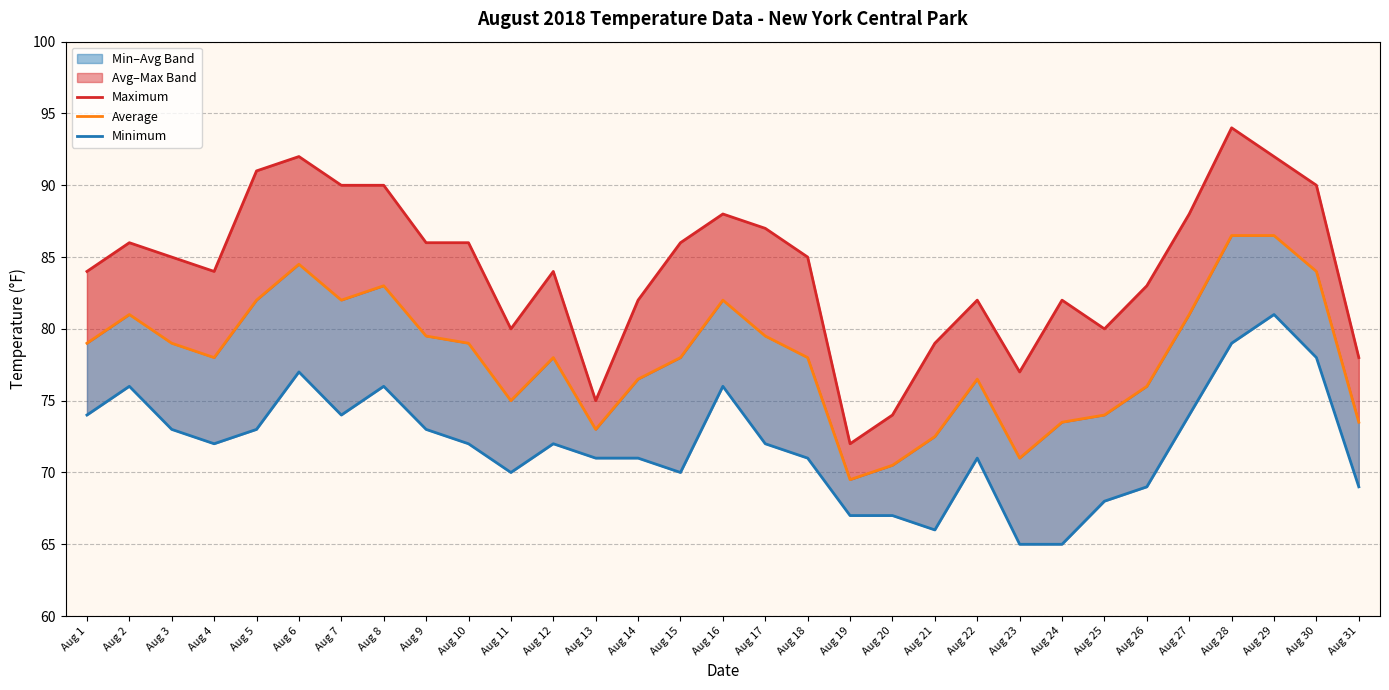

Reading right to left, what are all the values shown in this chart?

Maximum: Aug 31=78.0	Aug 30=90.0	Aug 29=92.0	Aug 28=94.0	Aug 27=88.0	Aug 26=83.0	Aug 25=80.0	Aug 24=82.0	Aug 23=77.0	Aug 22=82.0	Aug 21=79.0	Aug 20=74.0	Aug 19=72.0	Aug 18=85.0	Aug 17=87.0	Aug 16=88.0	Aug 15=86.0	Aug 14=82.0	Aug 13=75.0	Aug 12=84.0	Aug 11=80.0	Aug 10=86.0	Aug 9=86.0	Aug 8=90.0	Aug 7=90.0	Aug 6=92.0	Aug 5=91.0	Aug 4=84.0	Aug 3=85.0	Aug 2=86.0	Aug 1=84.0
Average: Aug 31=73.5	Aug 30=84.0	Aug 29=86.5	Aug 28=86.5	Aug 27=81.0	Aug 26=76.0	Aug 25=74.0	Aug 24=73.5	Aug 23=71.0	Aug 22=76.5	Aug 21=72.5	Aug 20=70.5	Aug 19=69.5	Aug 18=78.0	Aug 17=79.5	Aug 16=82.0	Aug 15=78.0	Aug 14=76.5	Aug 13=73.0	Aug 12=78.0	Aug 11=75.0	Aug 10=79.0	Aug 9=79.5	Aug 8=83.0	Aug 7=82.0	Aug 6=84.5	Aug 5=82.0	Aug 4=78.0	Aug 3=79.0	Aug 2=81.0	Aug 1=79.0
Minimum: Aug 31=69.0	Aug 30=78.0	Aug 29=81.0	Aug 28=79.0	Aug 27=74.0	Aug 26=69.0	Aug 25=68.0	Aug 24=65.0	Aug 23=65.0	Aug 22=71.0	Aug 21=66.0	Aug 20=67.0	Aug 19=67.0	Aug 18=71.0	Aug 17=72.0	Aug 16=76.0	Aug 15=70.0	Aug 14=71.0	Aug 13=71.0	Aug 12=72.0	Aug 11=70.0	Aug 10=72.0	Aug 9=73.0	Aug 8=76.0	Aug 7=74.0	Aug 6=77.0	Aug 5=73.0	Aug 4=72.0	Aug 3=73.0	Aug 2=76.0	Aug 1=74.0